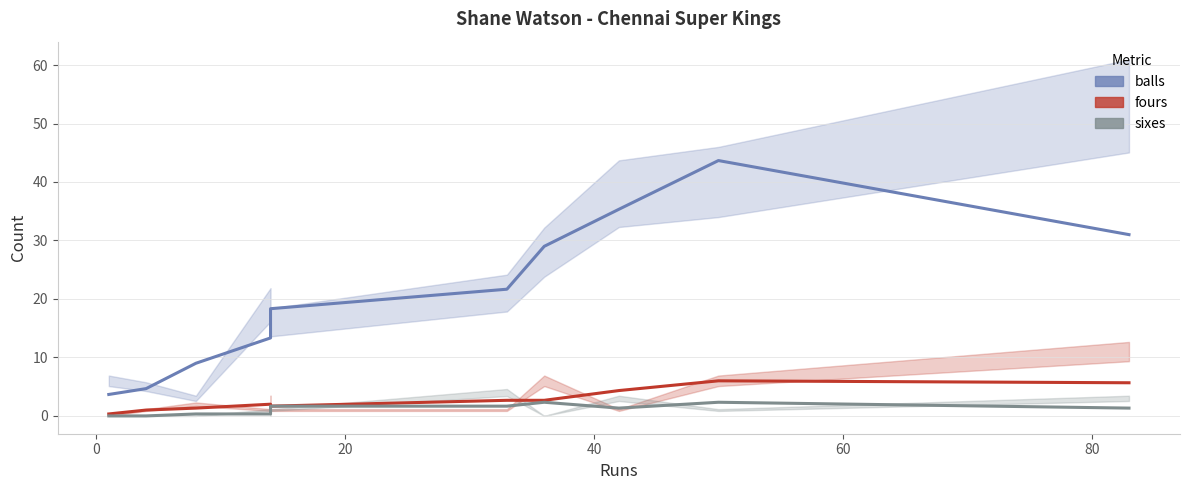

What are all the series names shown in the legend?

balls, fours, sixes